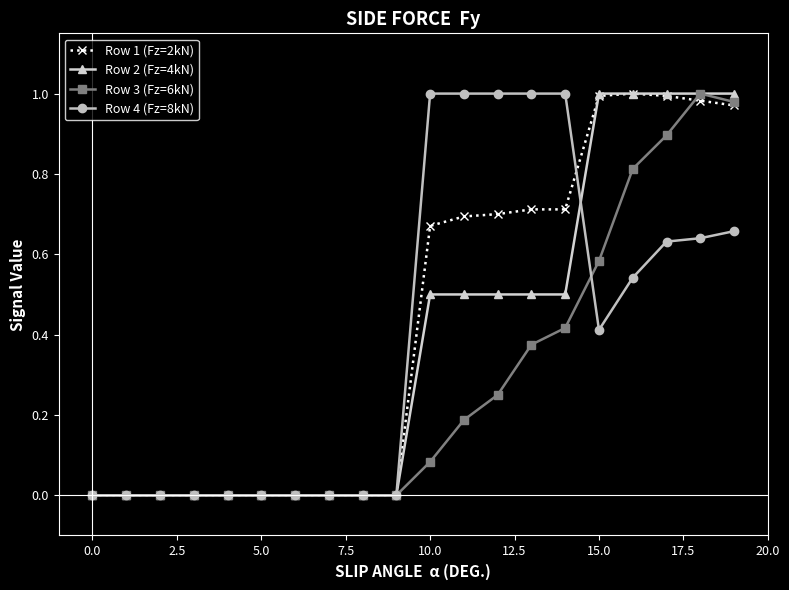

True or false: Row 1 (Fz=2kN) has more than 0 interior local peaks.

True